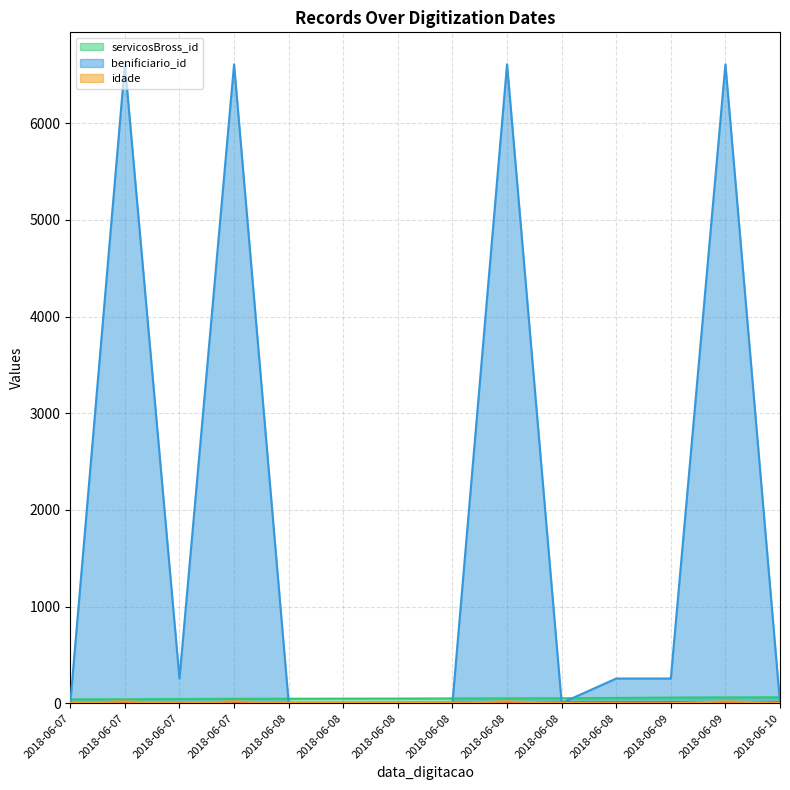

Reading left to right, extract all data points from this chart.

_NúmLinha: 0	1	2	3	4	5	6	7	8	9	10	11	12	13
servicosBross_id: 40	41	44	46	47	48	49	50	51	52	55	59	61	62
benificiario_id: 3	6609	256	6609	3	3	3	3	6609	3	256	256	6609	3
idade: 4	19	0	19	4	4	4	4	19	4	0	0	19	4